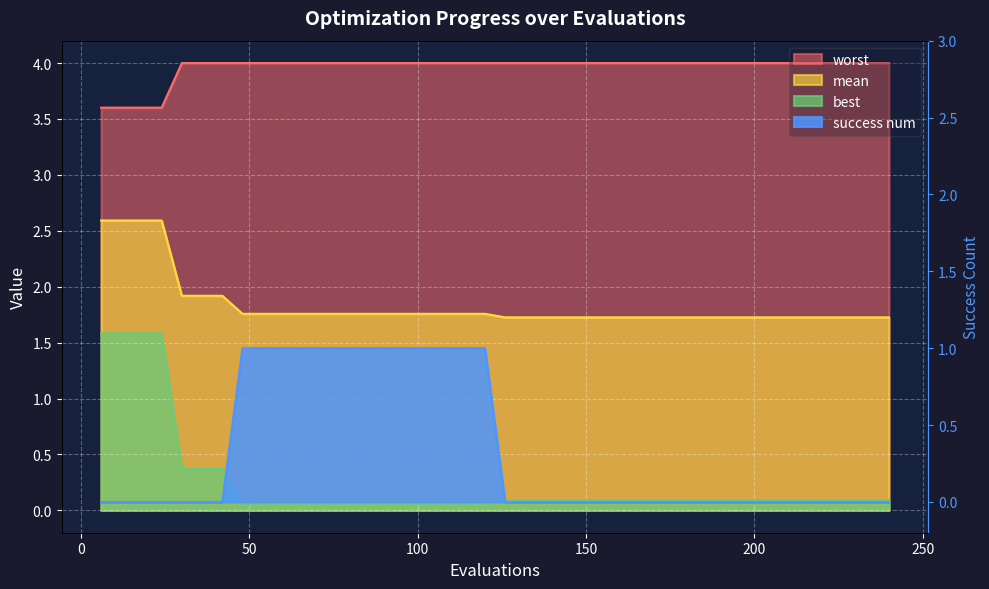

At how many categories does at least one series exceed 1?

40